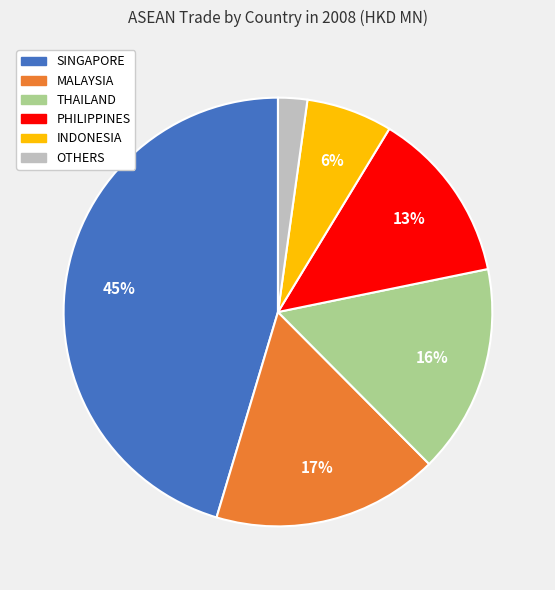

To the nearest percent, what is the difference between the largest and smallest slice percentages?

43%